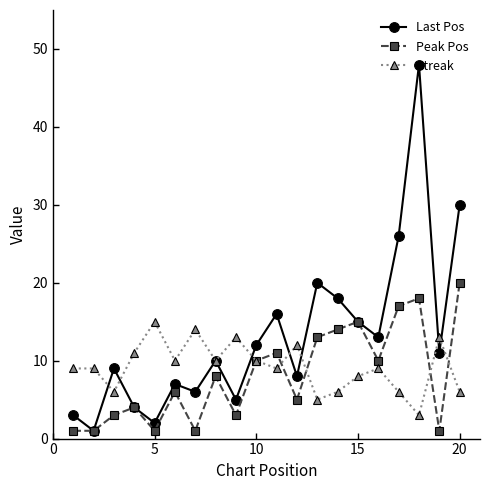

True or false: Streak has more than 0 interior local peaks.

True